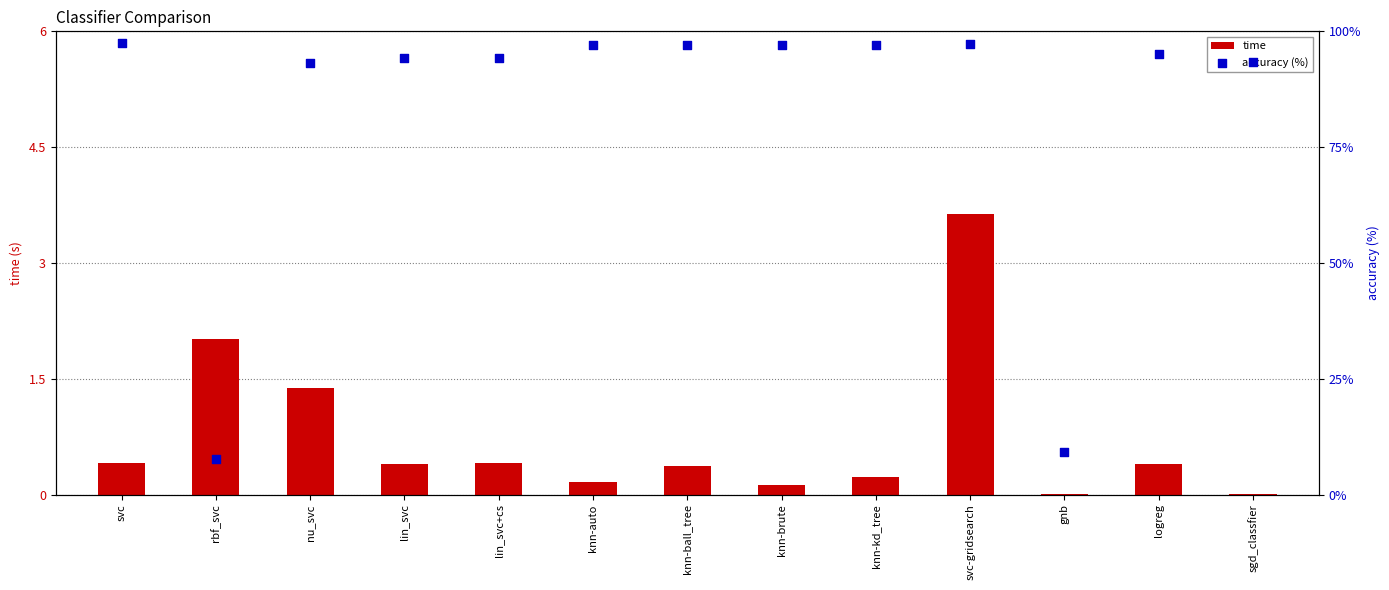

What are all the series names shown in the legend?

time, accuracy (%)